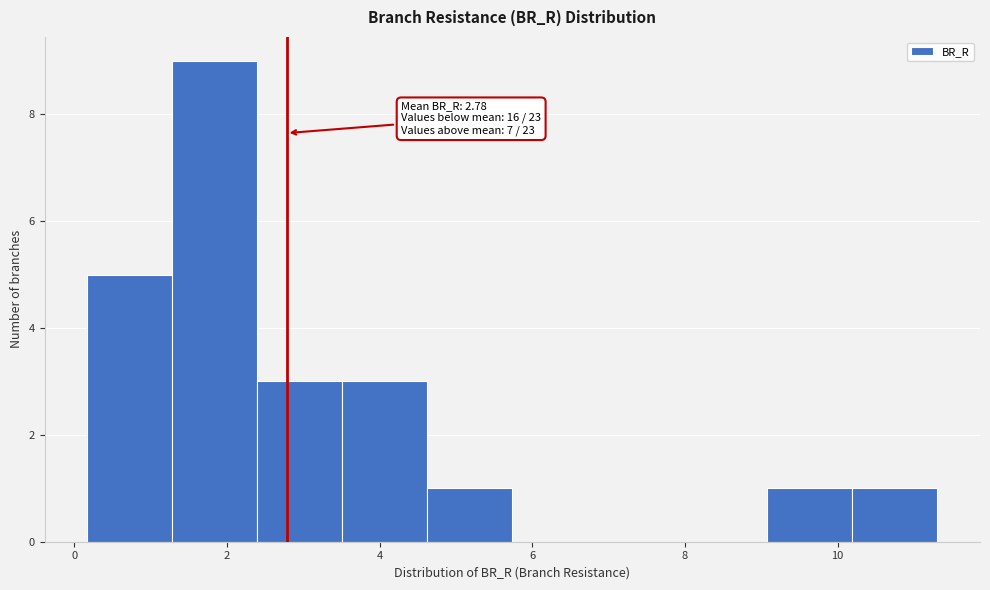

Which range on the x-axis has the tallest bar?

1.2 to 2.4